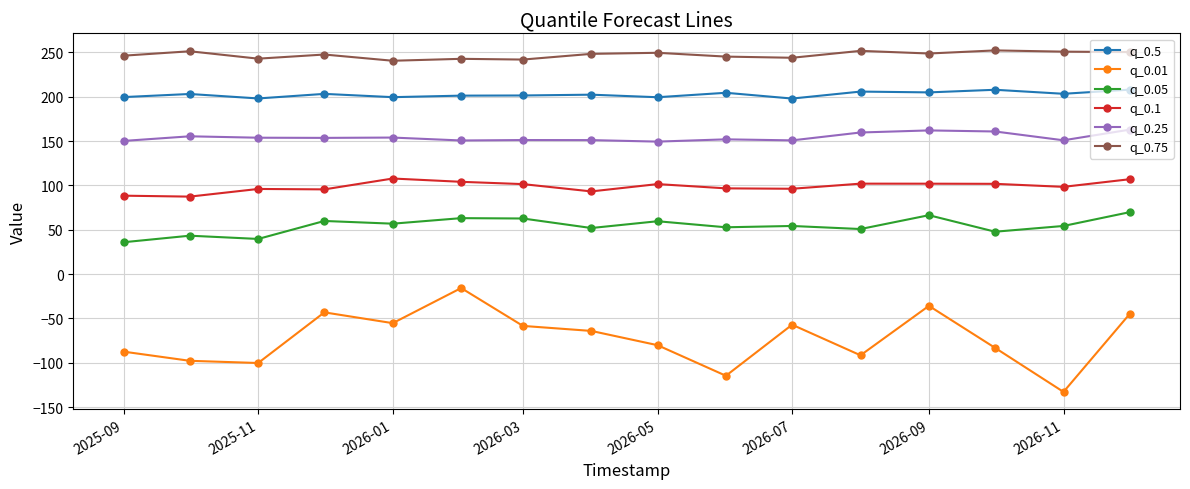

Which series has the largest range (max minus min)?

q_0.01